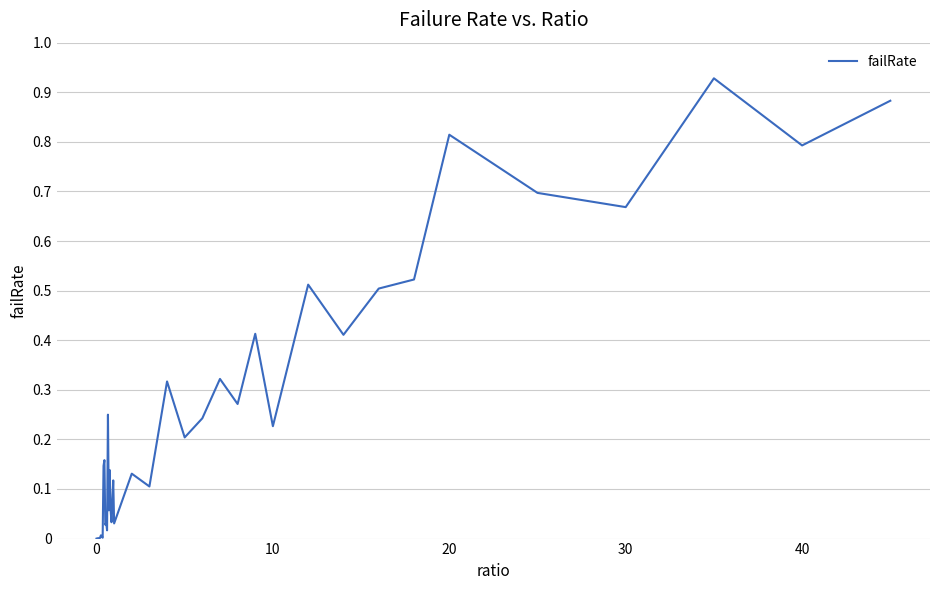

Reading left to right, what are all the values shown in this chart?

0.0	0.0	0.0	0.0	0.0	0.0	0.0	0.0	0.1	0.2	0.0	0.0	0.0	0.2	0.1	0.1	0.1	0.0	0.1	0.1	0.0	0.1	0.1	0.3	0.2	0.2	0.3	0.3	0.4	0.2	0.5	0.4	0.5	0.5	0.8	0.7	0.7	0.9	0.8	0.9